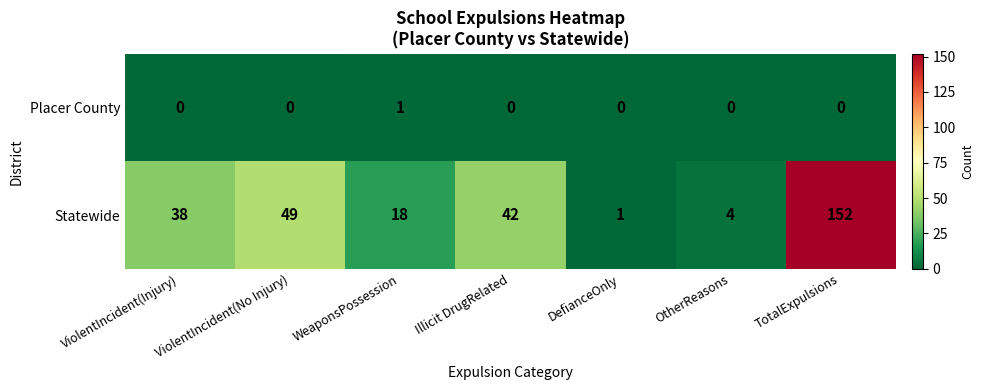

The value of Statewide at DefianceOnly is 2. True or false?

False